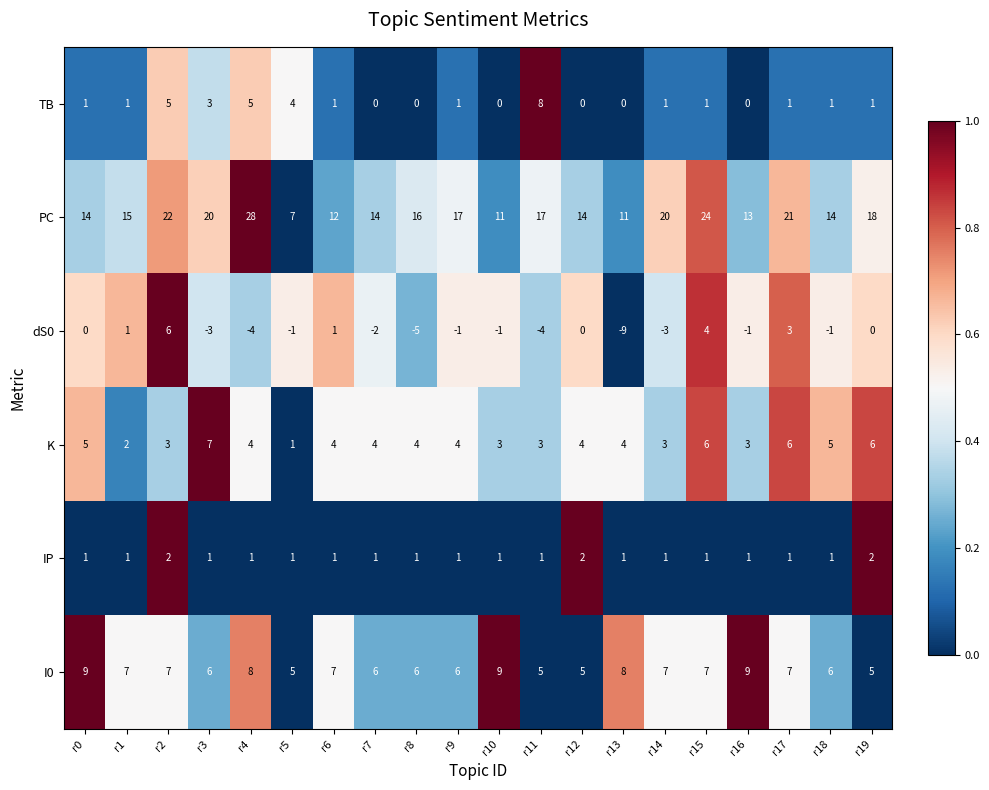

How many data points does each series have?

20